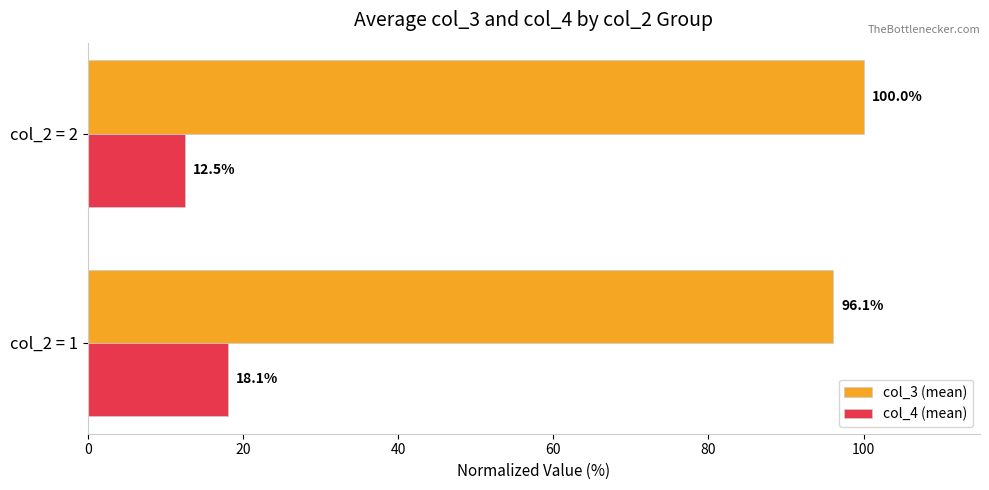

What is the minimum value shown in the chart?

12.5